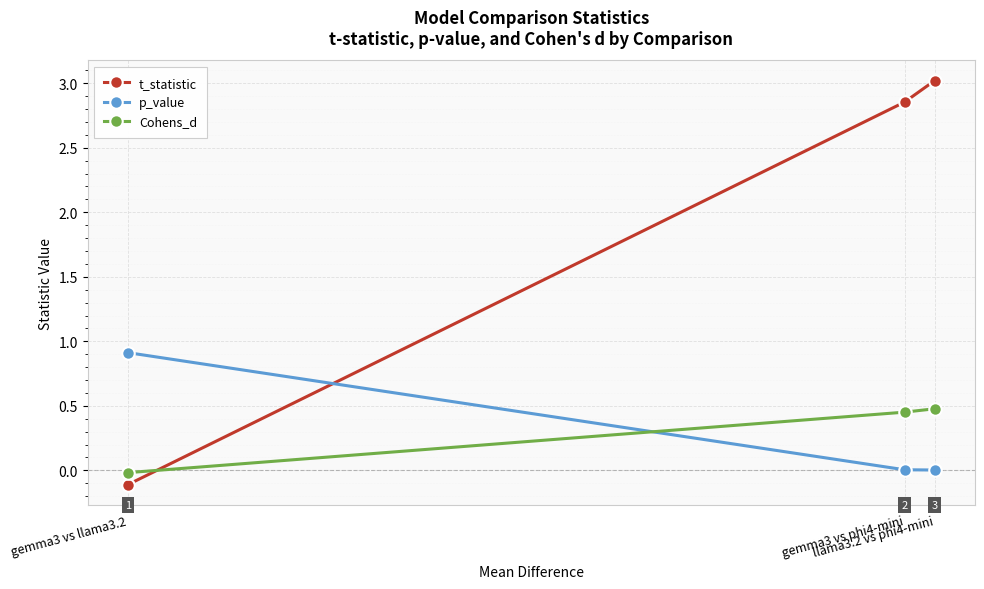

Which series has the largest total across all categories?

t_statistic